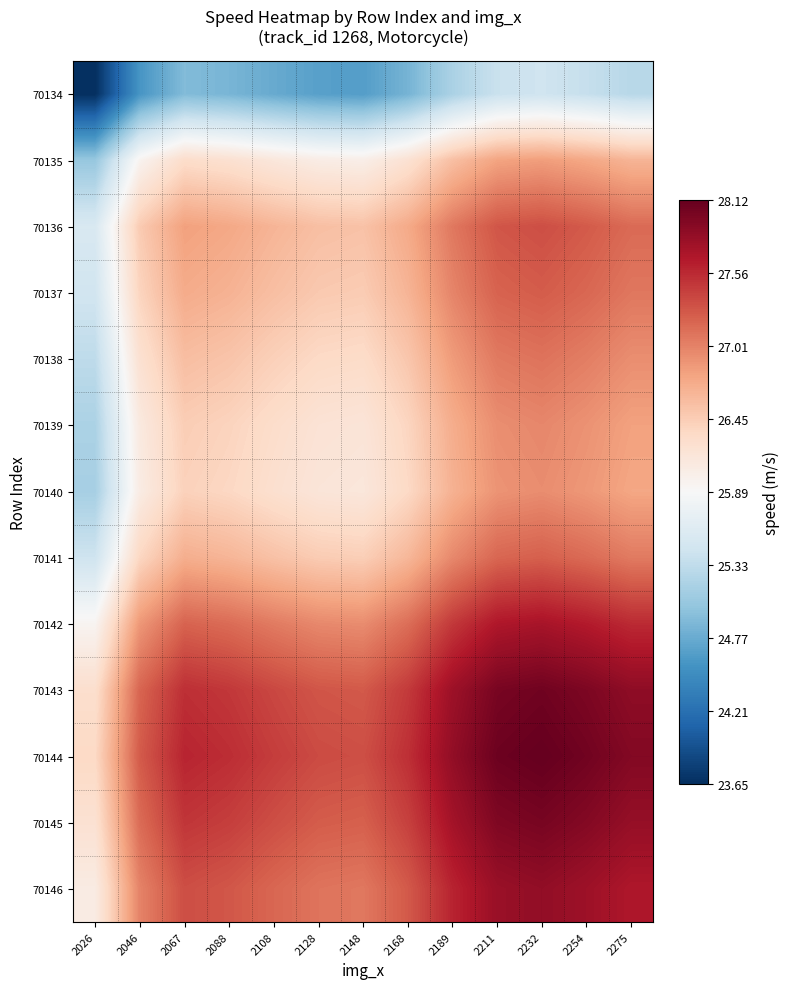

List the series in order of their peak value, lowest first.

70134, 70135, 70140, 70139, 70138, 70141, 70137, 70136, 70142, 70146, 70145, 70143, 70144